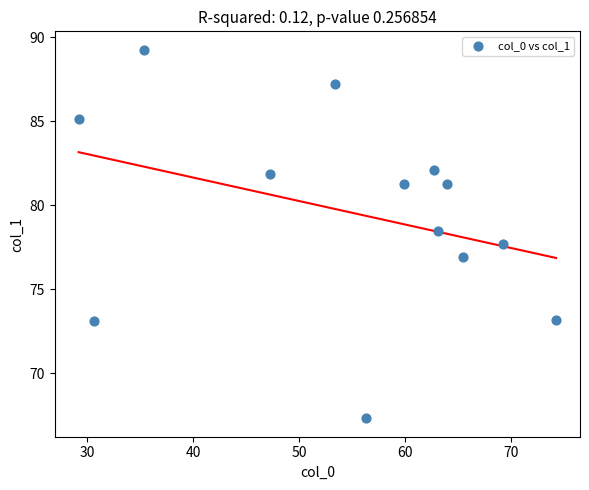

What is the range of Y values (max minus min)?

21.9